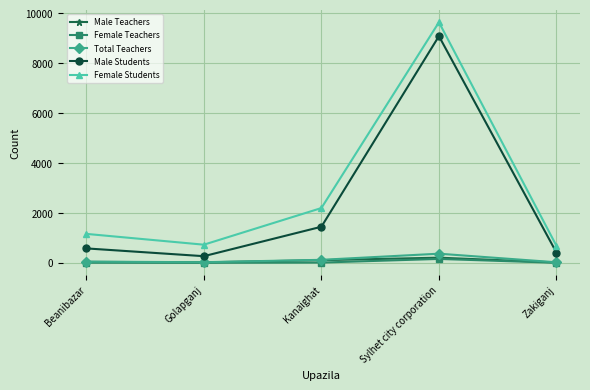

Where is the first local maximum for Male Students?

Sylhet city corporation